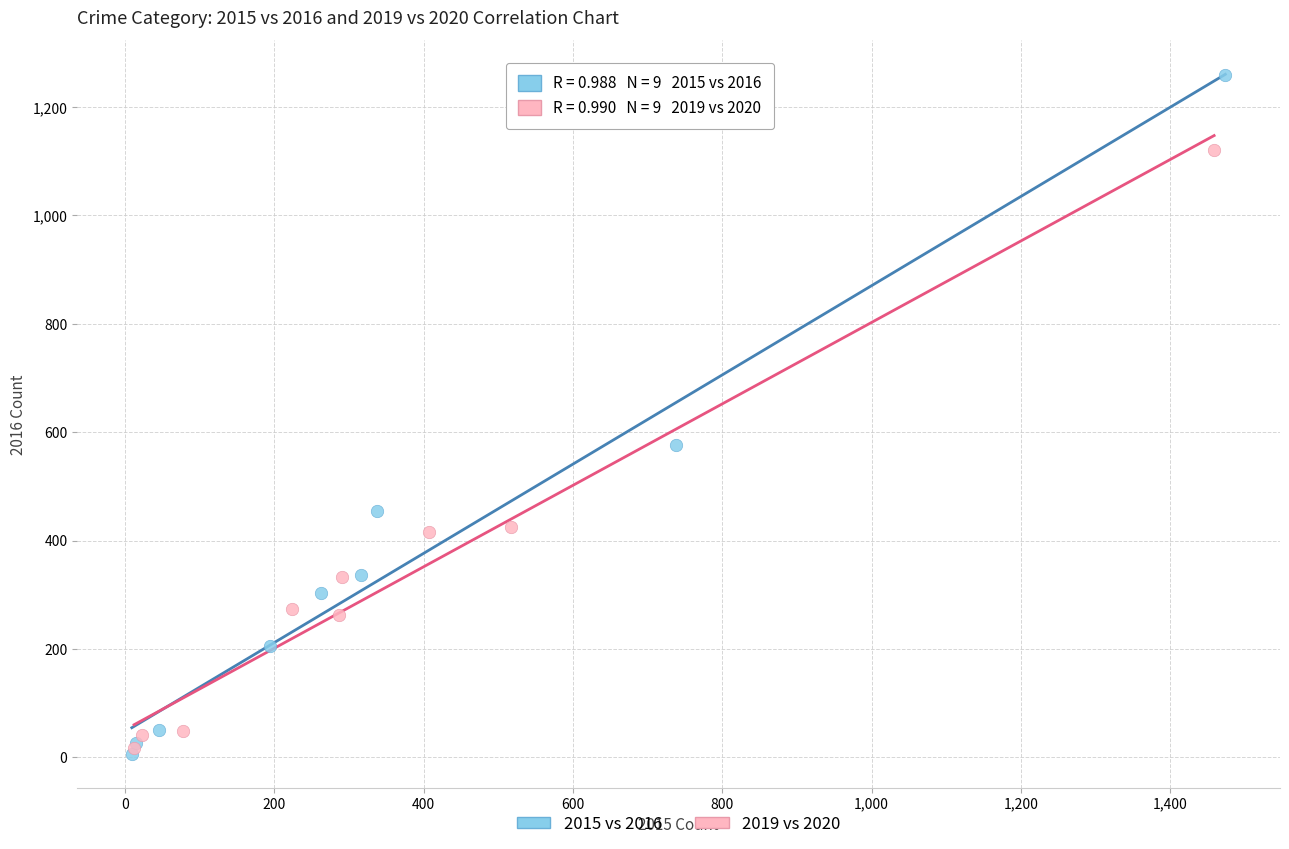

Which series contains the highest Y value?

2015 vs 2016